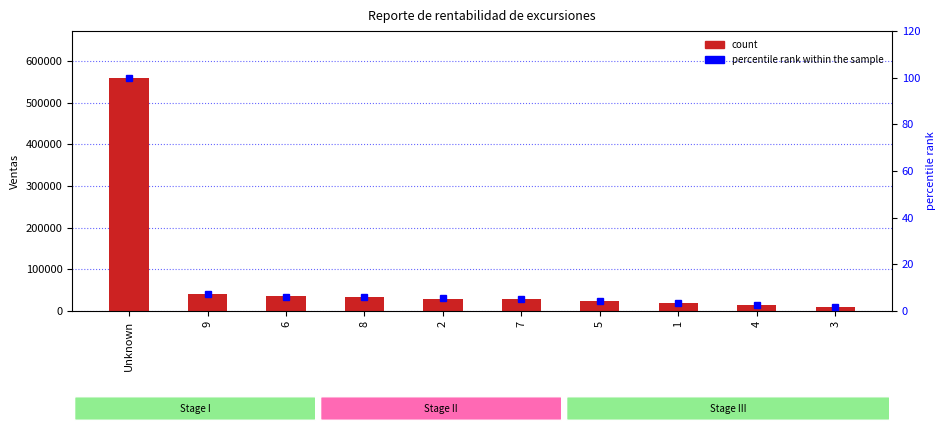

At which label is percentile rank within the sample closest to 50?

9